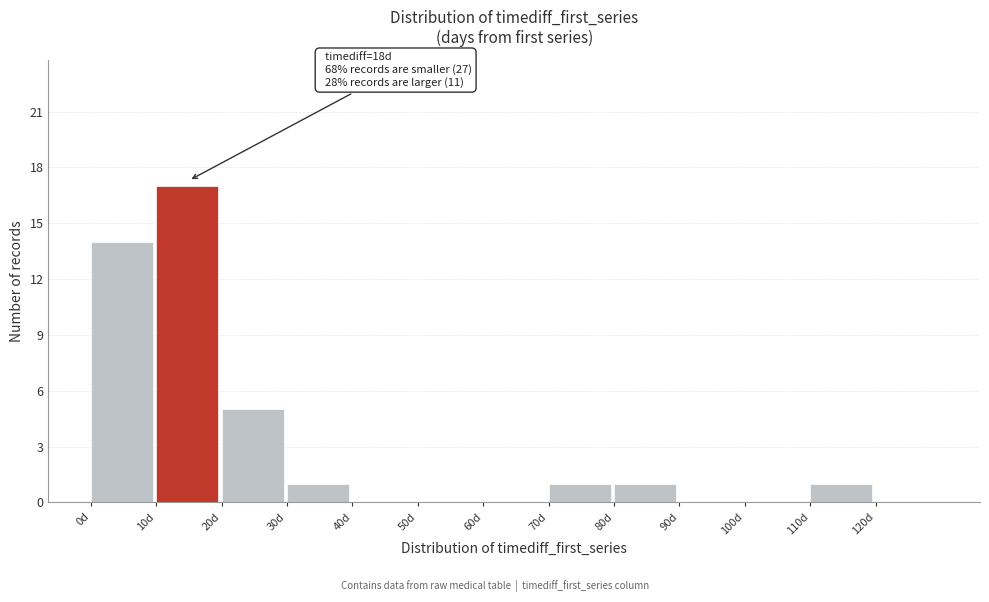

Over which range of the x-axis is the bar tallest?

10 to 20